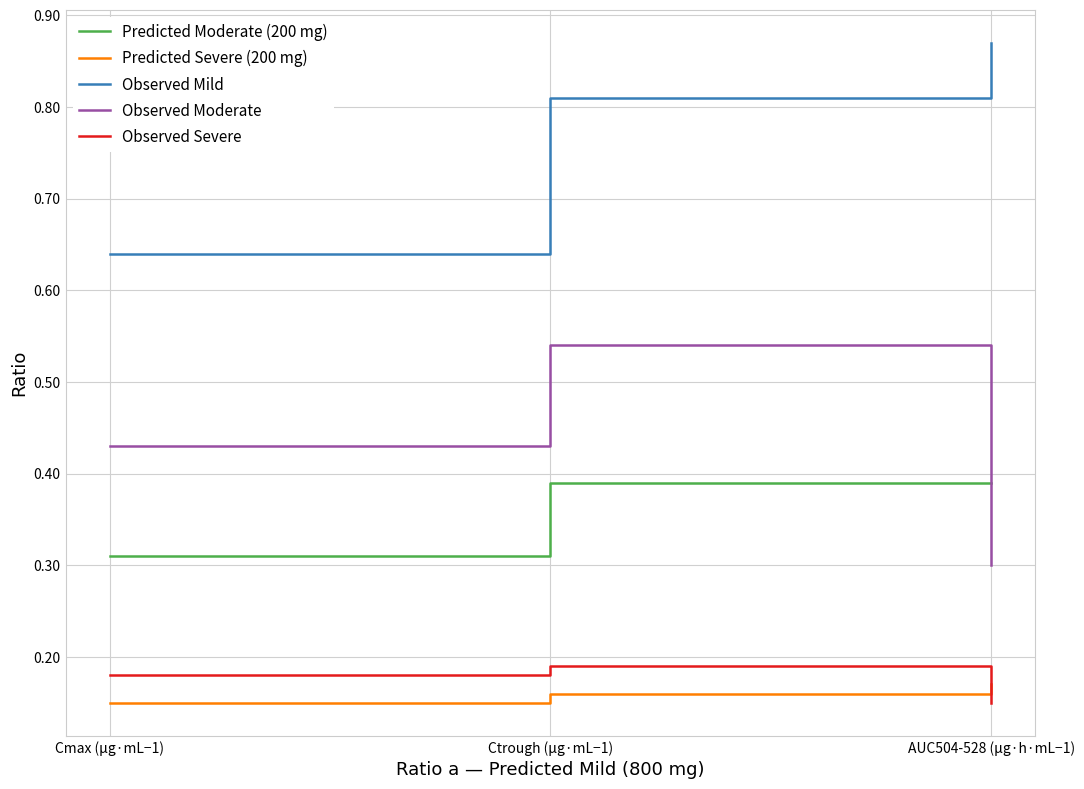

How many series are shown in this chart?

5